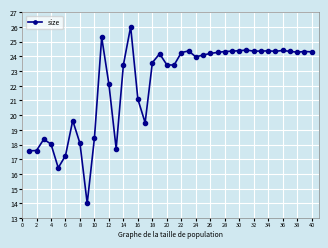

What is the sum of all values?

886.6